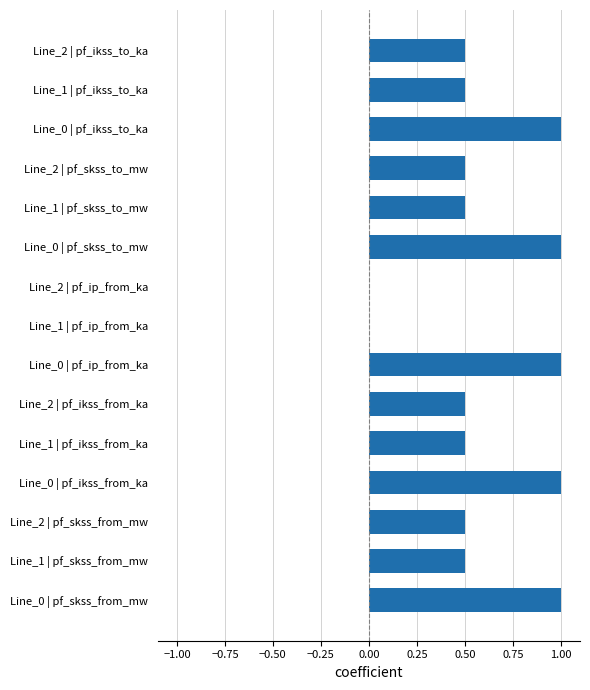

Does the chart contain stacked bars?

No